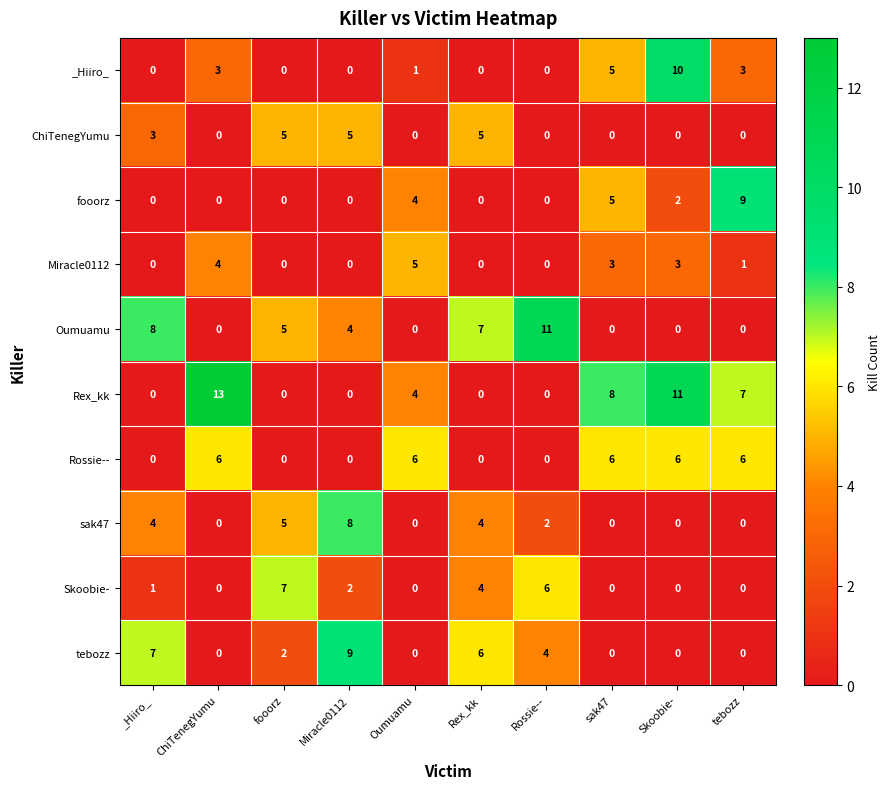

What is the total value across all series at sak47?

27